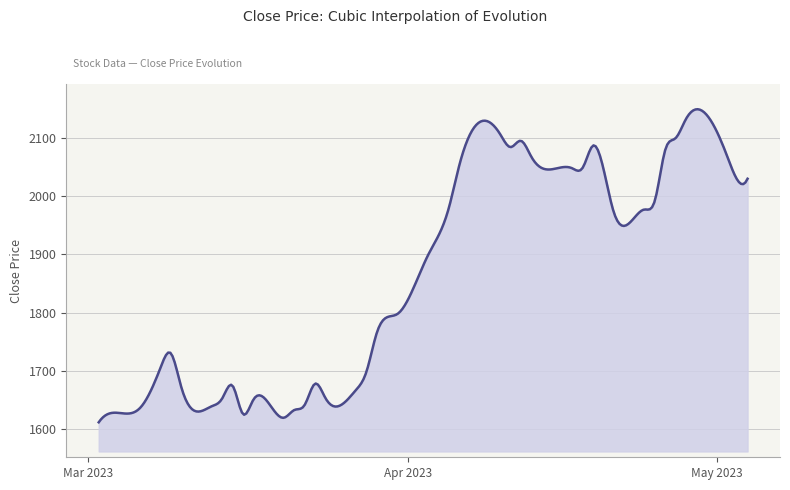

How many lines are shown in the chart?

1